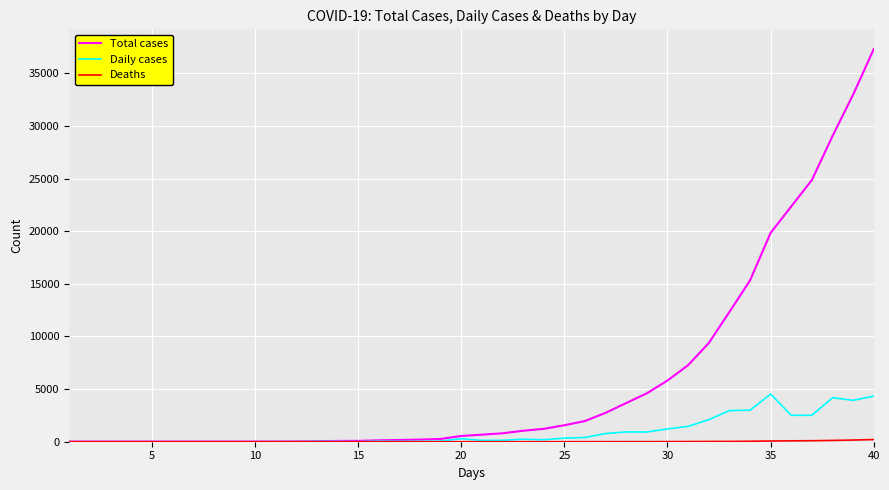

What is the minimum value for Total cases?

16